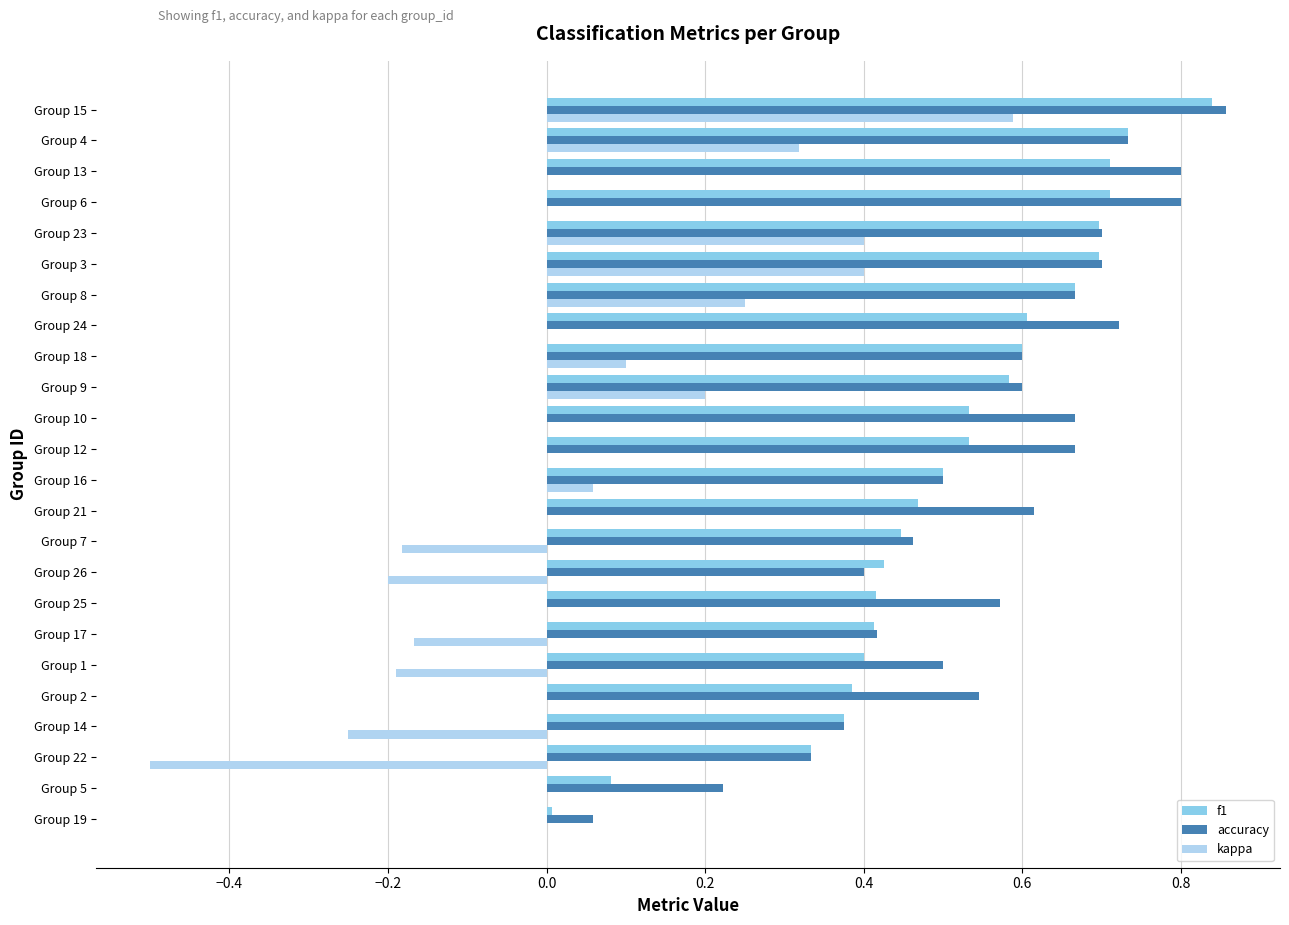

Where is f1 nearest to the value 0?

Group 19